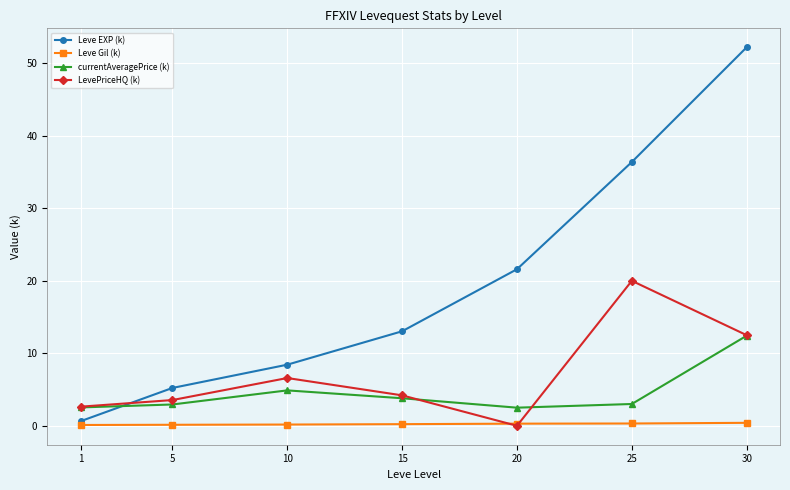

True or false: LevePriceHQ (k) has more than 1 interior local peaks.

True